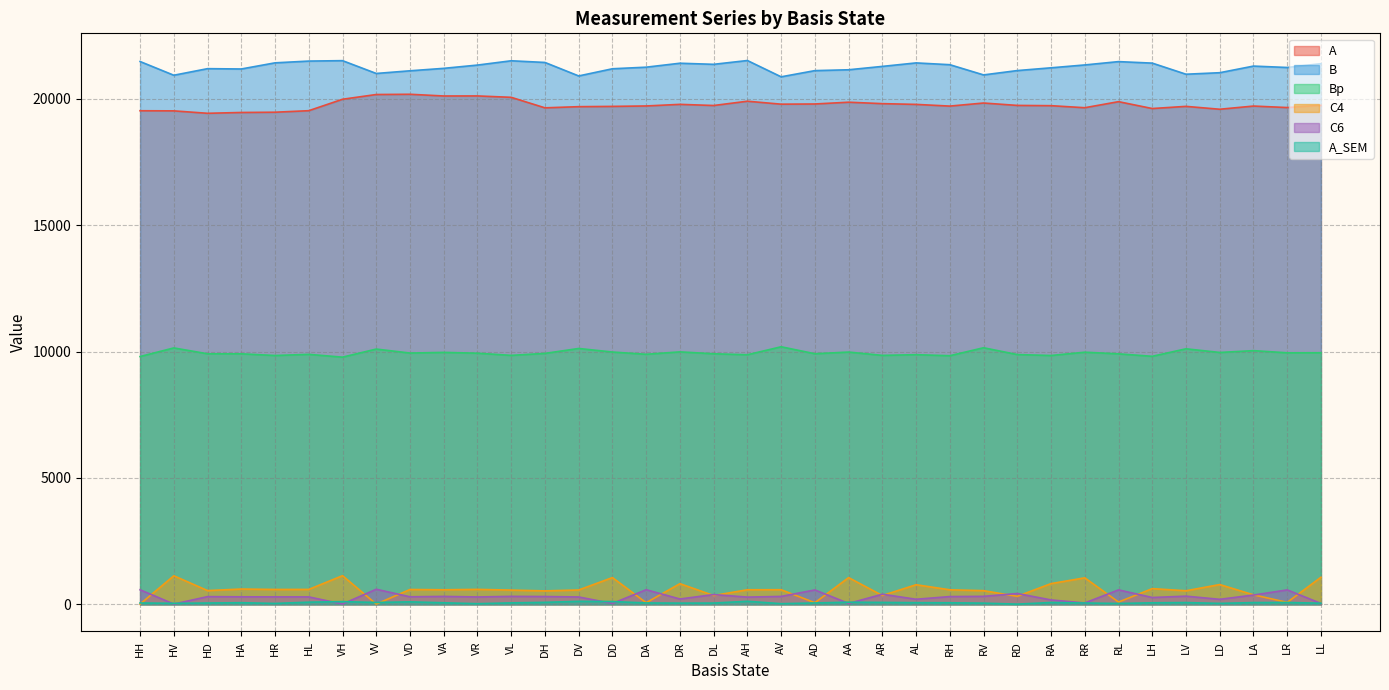

What is the average value of the A series?

19763.8